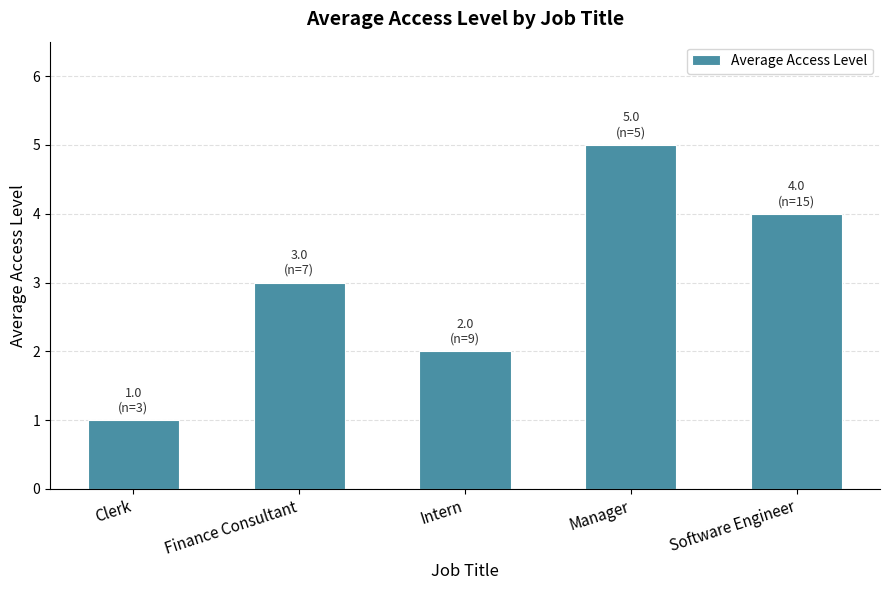

What is the label of the 2nd bar from the left?

Finance Consultant